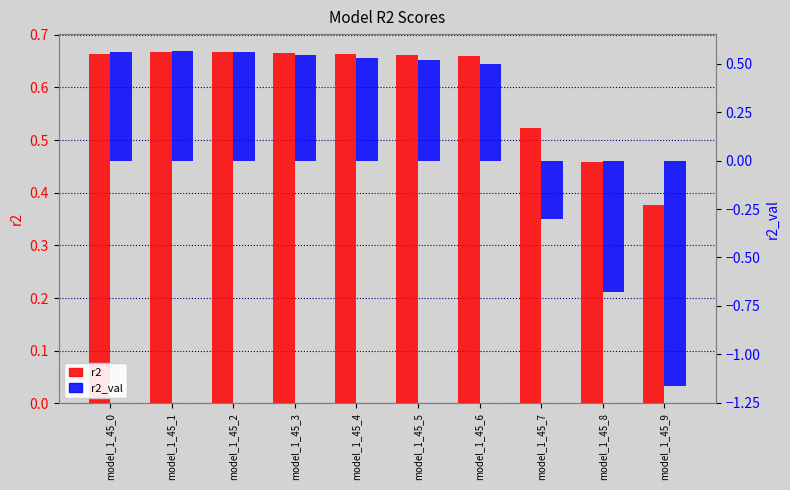

Reading left to right, list all the values displayed in this chart.

r2: model_1_45_0=0.7	model_1_45_1=0.7	model_1_45_2=0.7	model_1_45_3=0.7	model_1_45_4=0.7	model_1_45_5=0.7	model_1_45_6=0.7	model_1_45_7=0.5	model_1_45_8=0.5	model_1_45_9=0.4
r2_val: model_1_45_0=0.6	model_1_45_1=0.6	model_1_45_2=0.6	model_1_45_3=0.5	model_1_45_4=0.5	model_1_45_5=0.5	model_1_45_6=0.5	model_1_45_7=-0.3	model_1_45_8=-0.7	model_1_45_9=-1.2